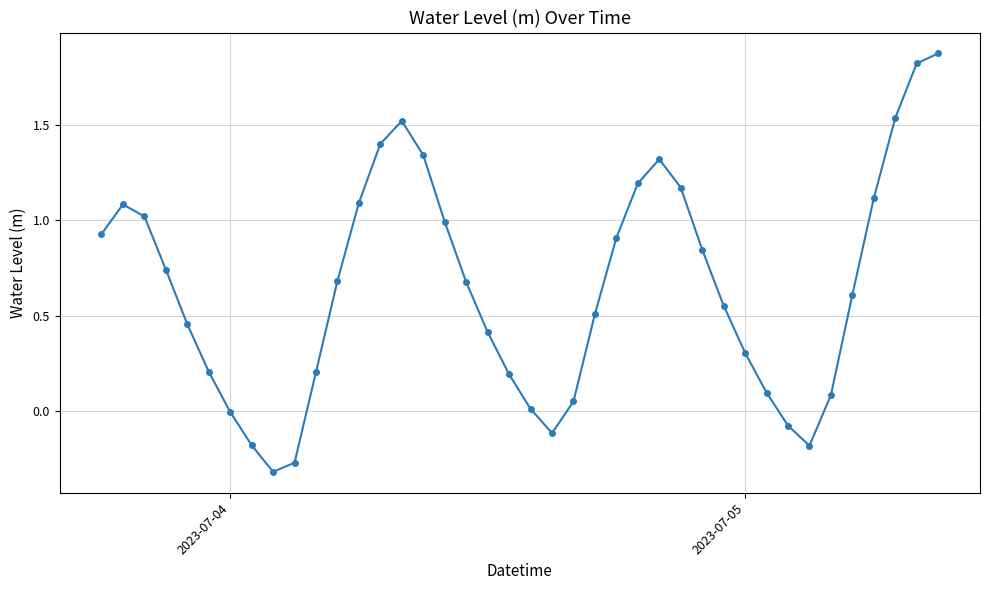

What is the difference between the maximum and minimum values?

2.2